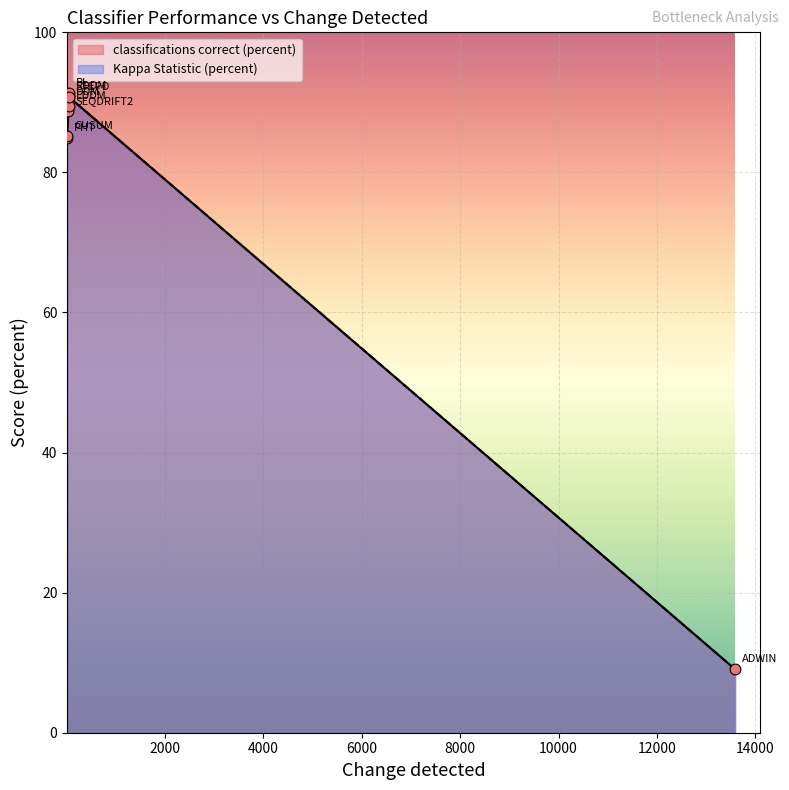

Which series contains the highest Y value?

classifications correct (percent)